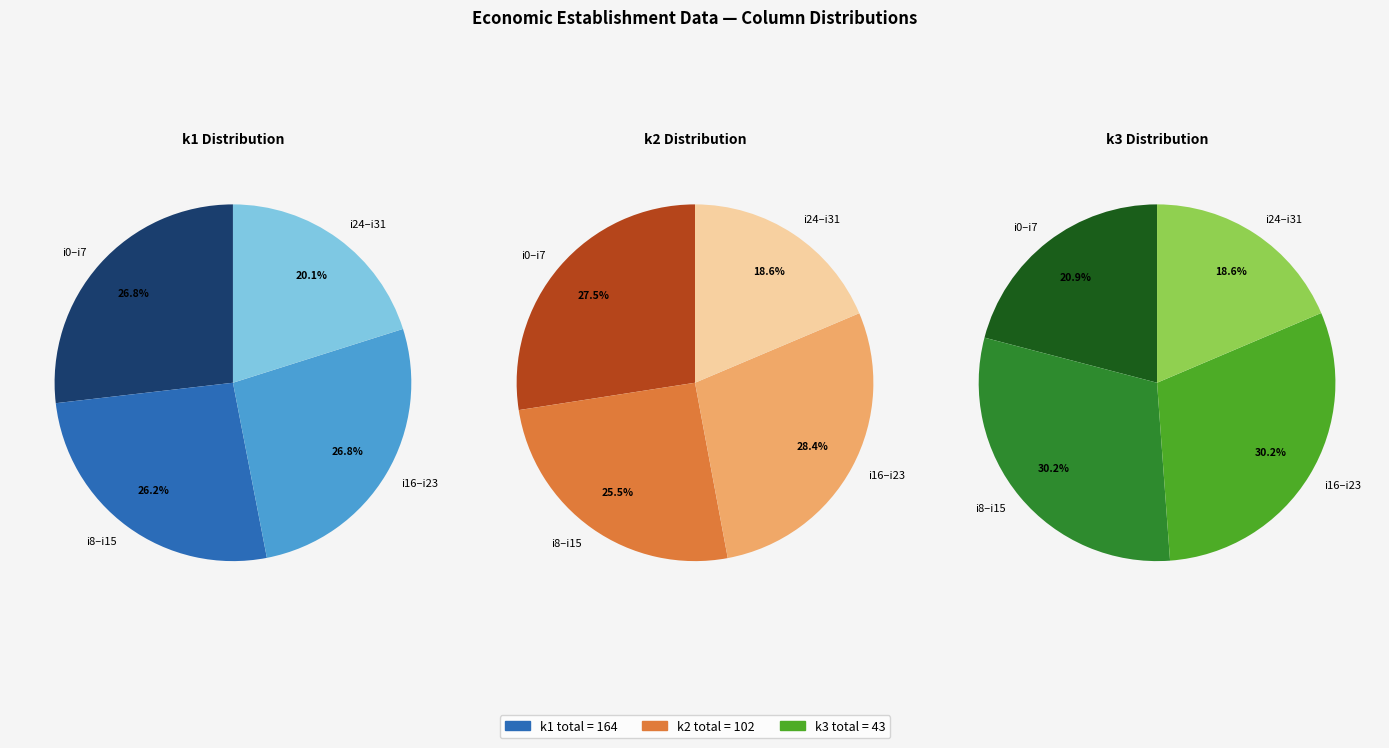

To the nearest percent, what is the combined percentage of i9 and i26?

5%